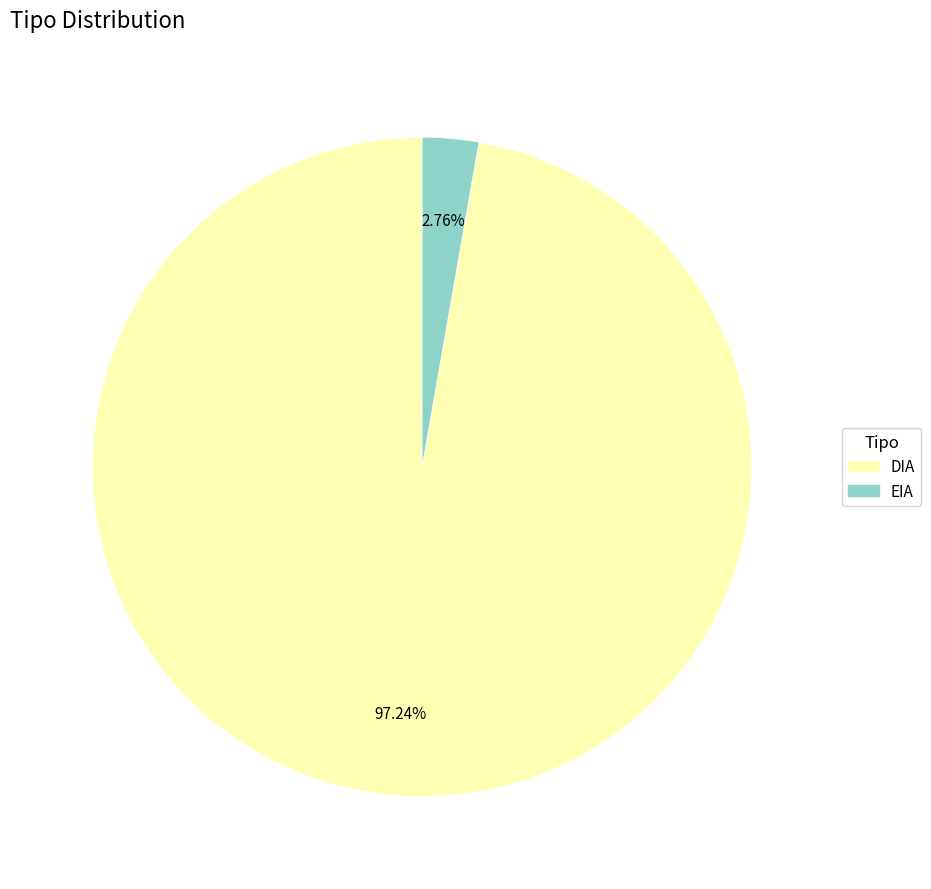

To the nearest percent, what portion does DIA represent?

97%